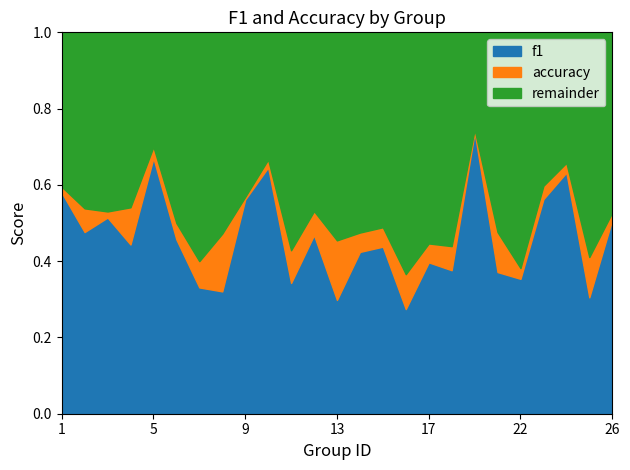

In f1, how many points are higher than both neighbors (excluding endpoints)?

8